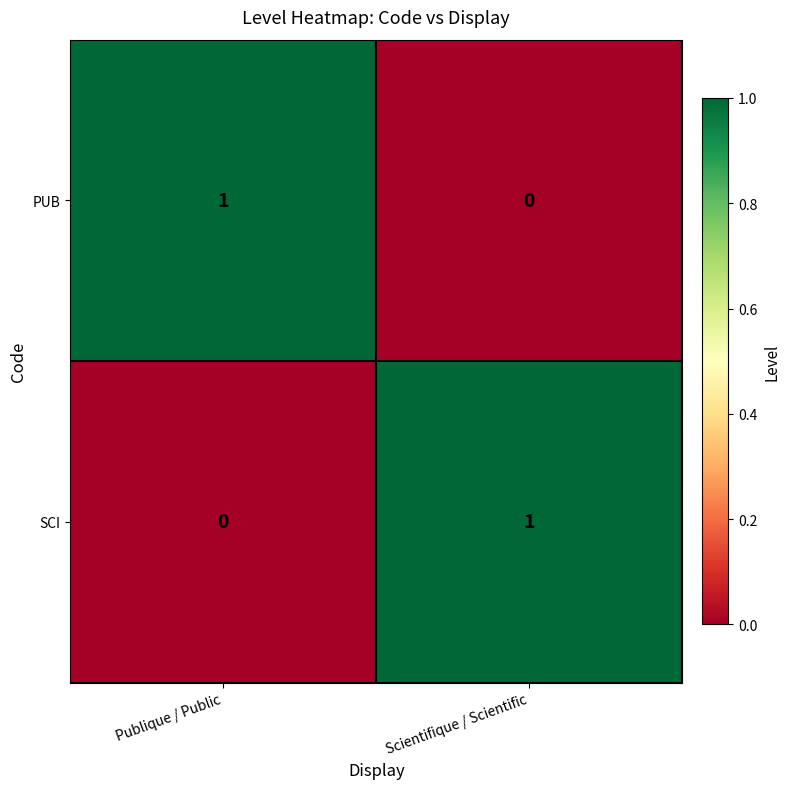

How many series are shown in this chart?

2